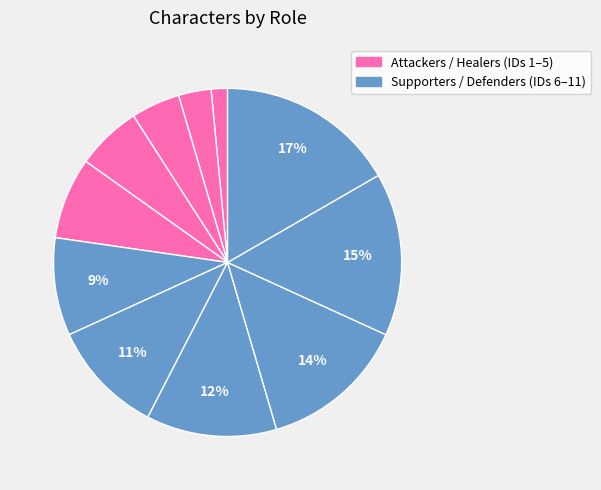

To the nearest percent, what is the difference between the largest and smallest slice percentages?

15%